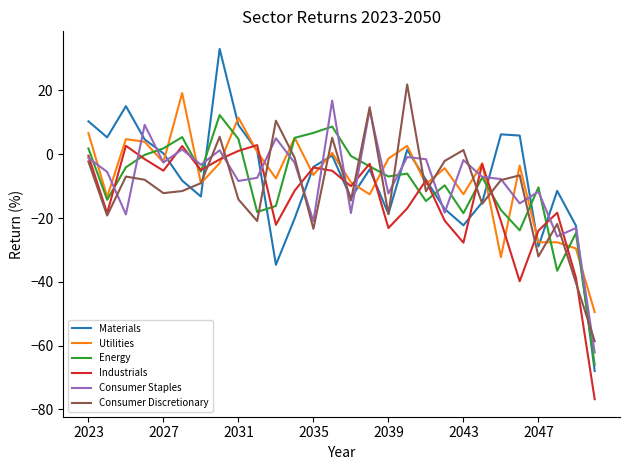

True or false: Consumer Discretionary has more than 2 points higher than both neighbors.

True